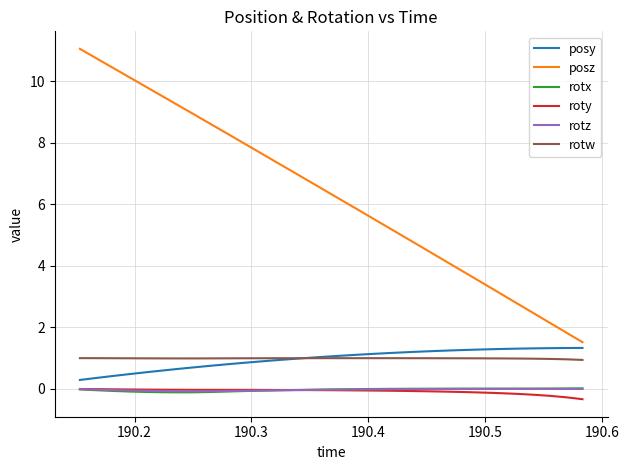

Which series has the largest total across all categories?

posz